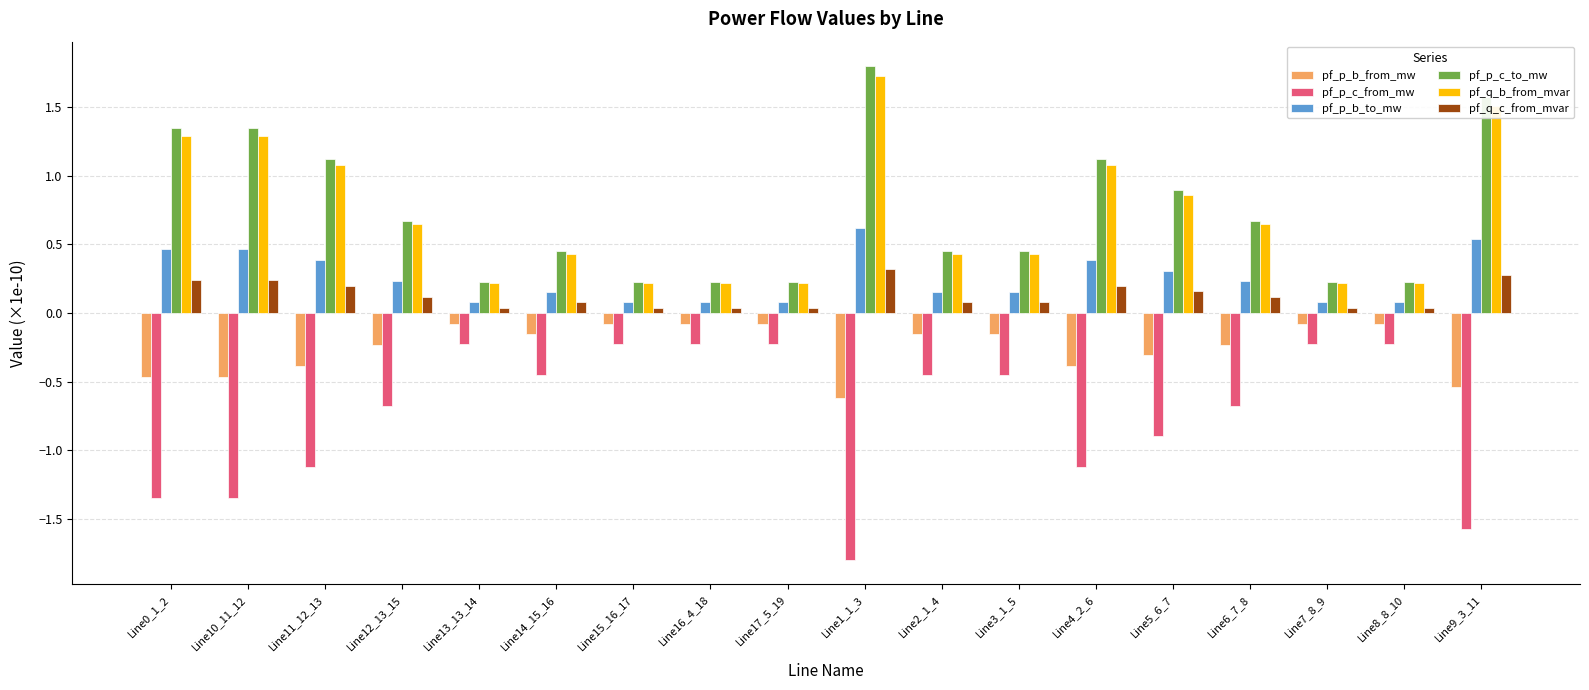

Read the pf_p_b_from_mw value at Line8_8_10.

-0.1